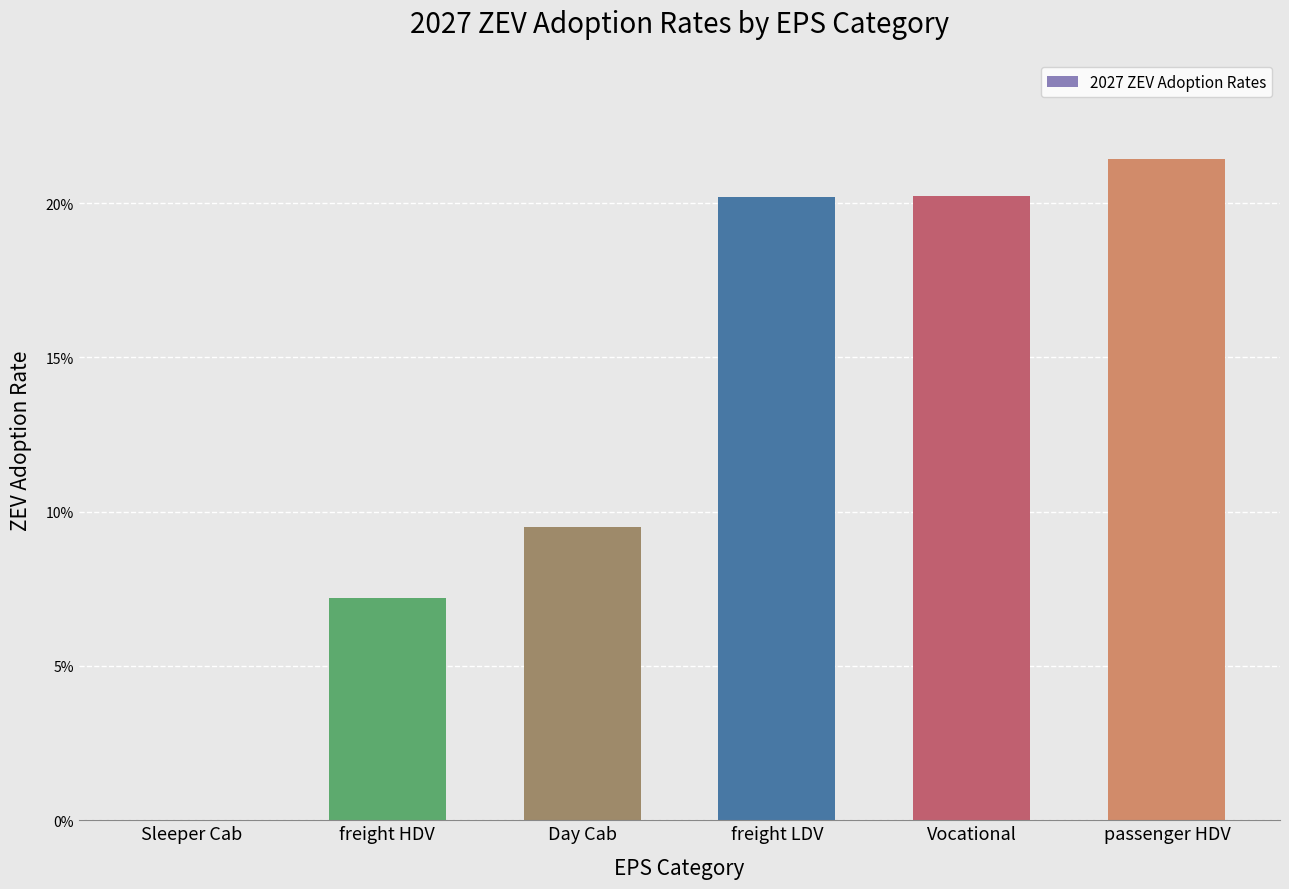

Rank the categories by value from lowest to highest.

Sleeper Cab, freight HDV, Day Cab, freight LDV, Vocational, passenger HDV